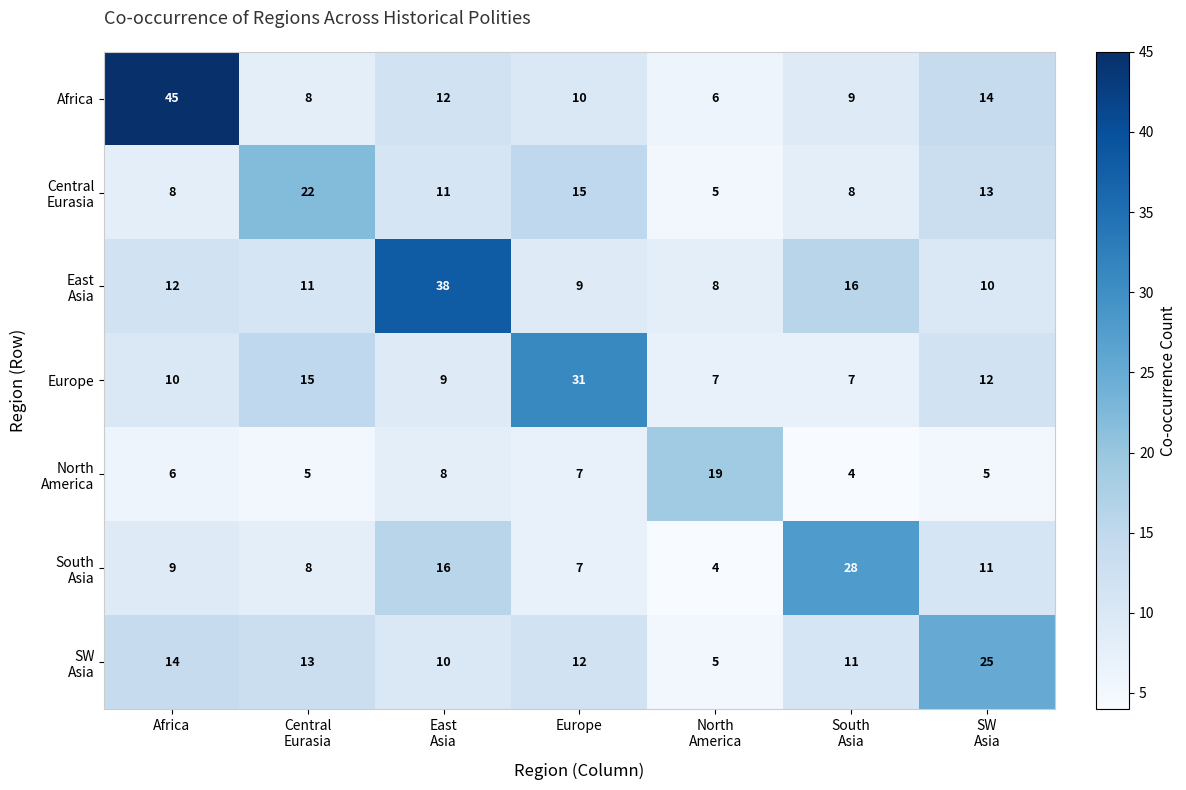

What is the average value of the Europe series?

13